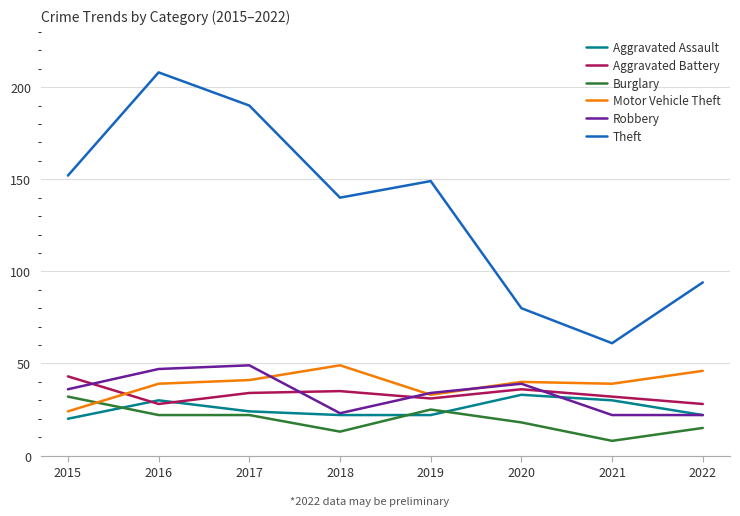

Which series has the largest total across all categories?

Theft